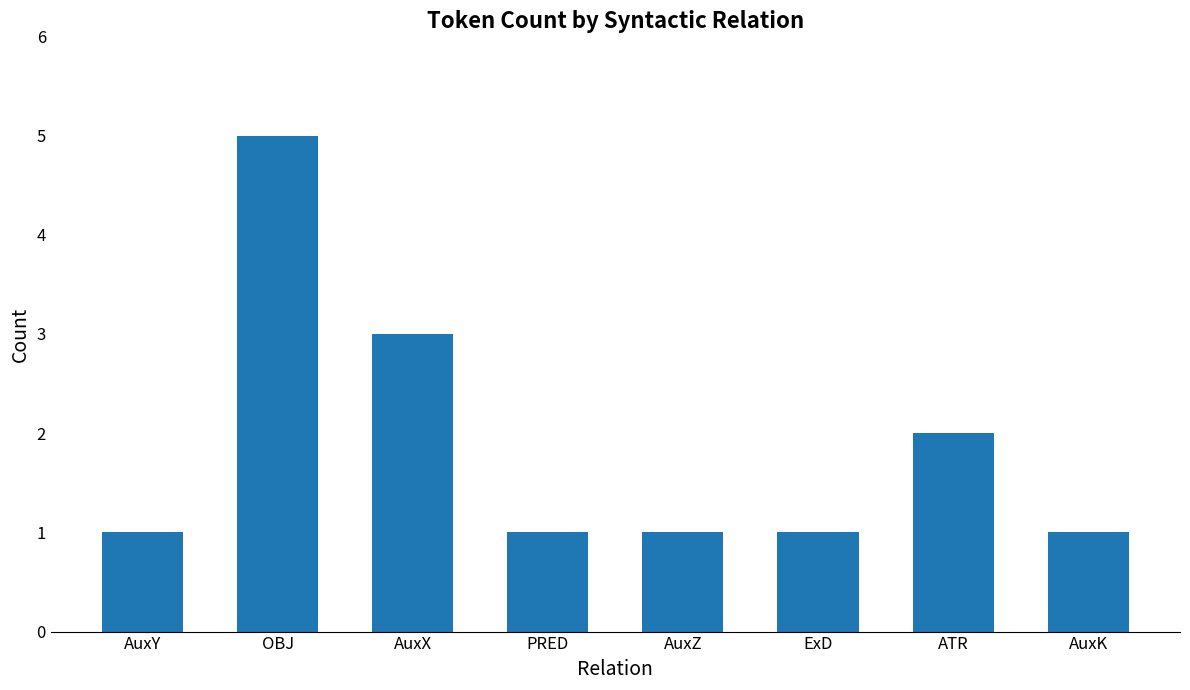

Where is the data nearest to the value 3?

AuxX